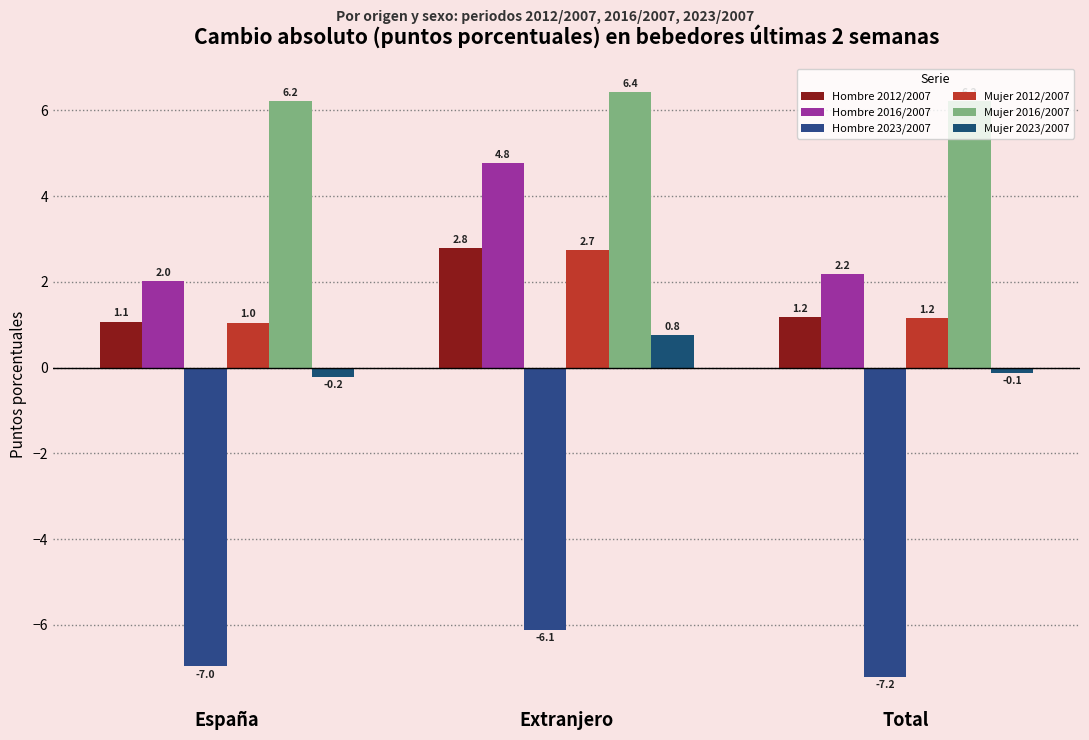

What is the difference between the Hombre 2023/2007 values at Total and España?

0.3